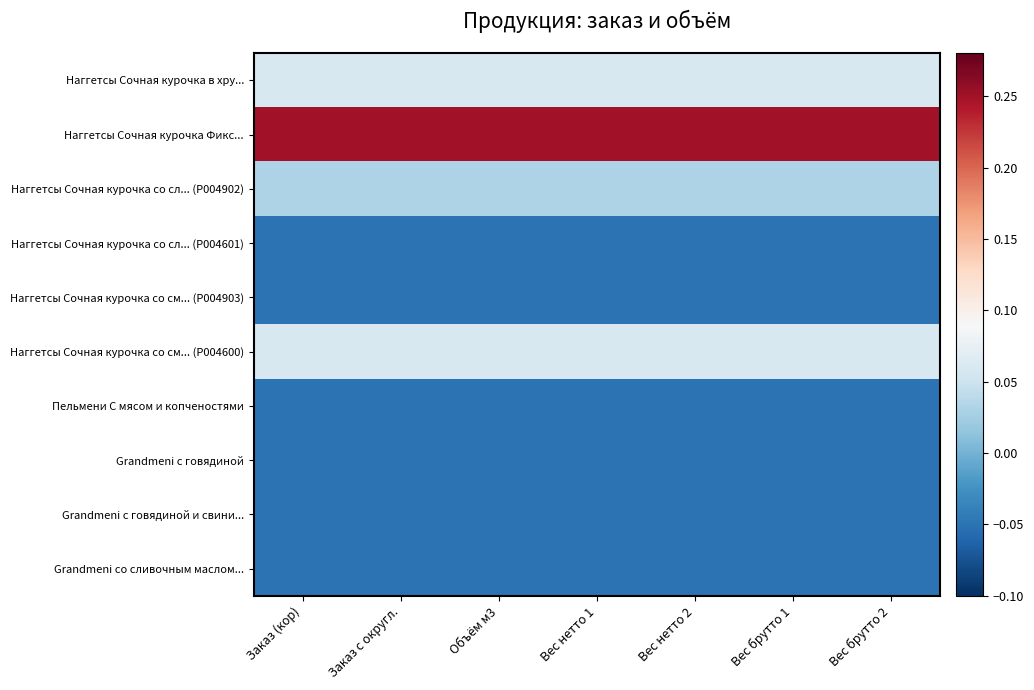

Reading left to right, extract all data points from this chart.

Наггетсы Сочная курочка в хру...: Заказ (кор)=0.1	Заказ с округл.=0.1	Объём м3=0.1	Вес нетто 1=0.1	Вес нетто 2=0.1	Вес брутто 1=0.1	Вес брутто 2=0.1
Наггетсы Сочная курочка Фикс...: Заказ (кор)=0.2	Заказ с округл.=0.2	Объём м3=0.2	Вес нетто 1=0.2	Вес нетто 2=0.2	Вес брутто 1=0.2	Вес брутто 2=0.2
Наггетсы Сочная курочка со сл... (P004902): Заказ (кор)=0.0	Заказ с округл.=0.0	Объём м3=0.0	Вес нетто 1=0.0	Вес нетто 2=0.0	Вес брутто 1=0.0	Вес брутто 2=0.0
Наггетсы Сочная курочка со сл... (P004601): Заказ (кор)=-0.1	Заказ с округл.=-0.1	Объём м3=-0.1	Вес нетто 1=-0.1	Вес нетто 2=-0.1	Вес брутто 1=-0.1	Вес брутто 2=-0.1
Наггетсы Сочная курочка со см... (P004903): Заказ (кор)=-0.1	Заказ с округл.=-0.1	Объём м3=-0.1	Вес нетто 1=-0.1	Вес нетто 2=-0.1	Вес брутто 1=-0.1	Вес брутто 2=-0.1
Наггетсы Сочная курочка со см... (P004600): Заказ (кор)=0.1	Заказ с округл.=0.1	Объём м3=0.1	Вес нетто 1=0.1	Вес нетто 2=0.1	Вес брутто 1=0.1	Вес брутто 2=0.1
Пельмени С мясом и копченостями: Заказ (кор)=-0.1	Заказ с округл.=-0.1	Объём м3=-0.1	Вес нетто 1=-0.1	Вес нетто 2=-0.1	Вес брутто 1=-0.1	Вес брутто 2=-0.1
Grandmeni с говядиной: Заказ (кор)=-0.1	Заказ с округл.=-0.1	Объём м3=-0.1	Вес нетто 1=-0.1	Вес нетто 2=-0.1	Вес брутто 1=-0.1	Вес брутто 2=-0.1
Grandmeni с говядиной и свини...: Заказ (кор)=-0.1	Заказ с округл.=-0.1	Объём м3=-0.1	Вес нетто 1=-0.1	Вес нетто 2=-0.1	Вес брутто 1=-0.1	Вес брутто 2=-0.1
Grandmeni со сливочным маслом...: Заказ (кор)=-0.1	Заказ с округл.=-0.1	Объём м3=-0.1	Вес нетто 1=-0.1	Вес нетто 2=-0.1	Вес брутто 1=-0.1	Вес брутто 2=-0.1